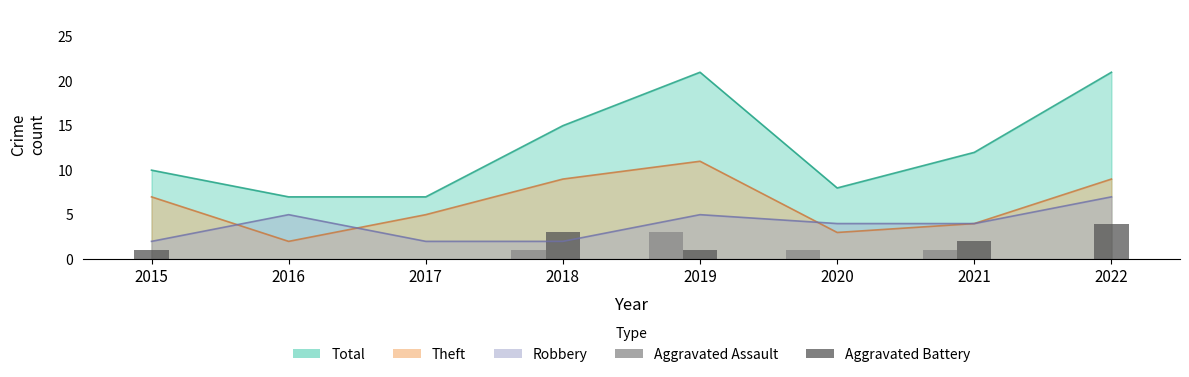

How many bars are there in total?

16